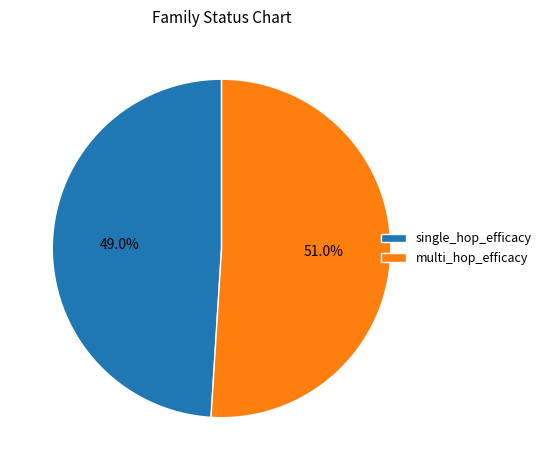

Combined, what portion of the pie is multi_hop_efficacy and single_hop_efficacy?

100.0%